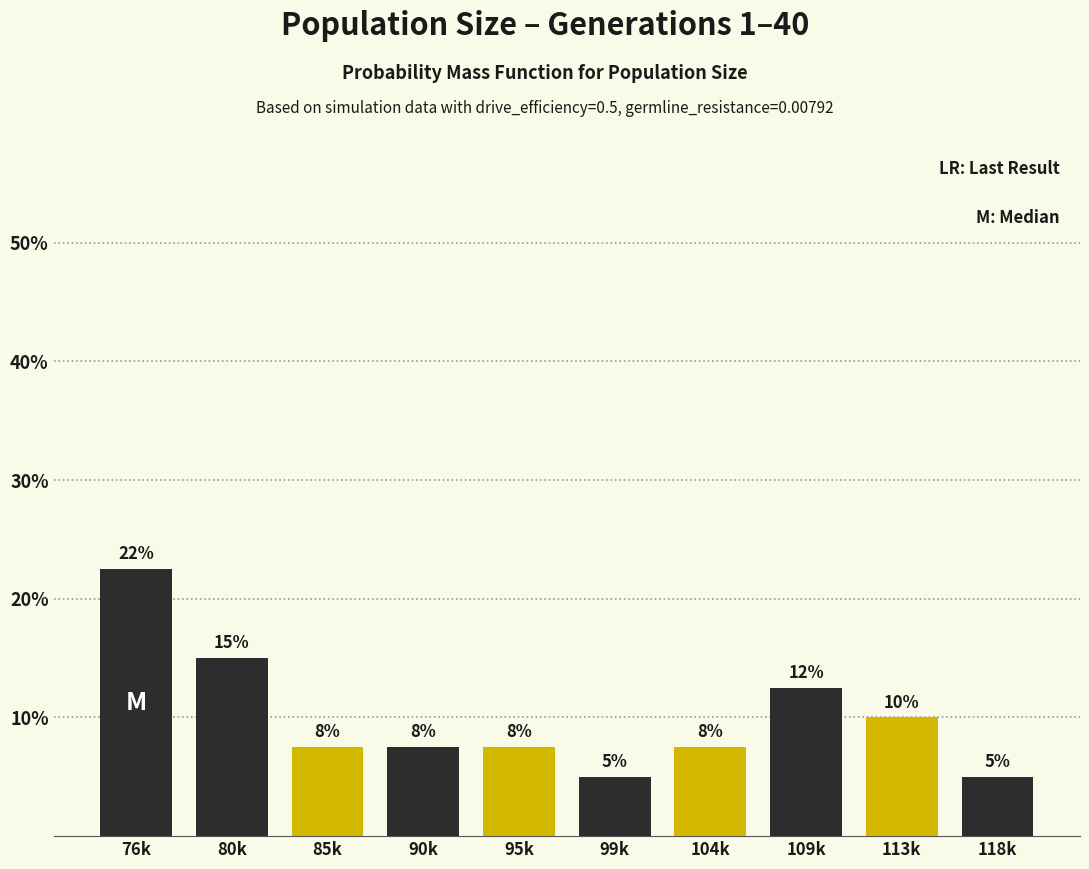

Are the bars horizontal?

No